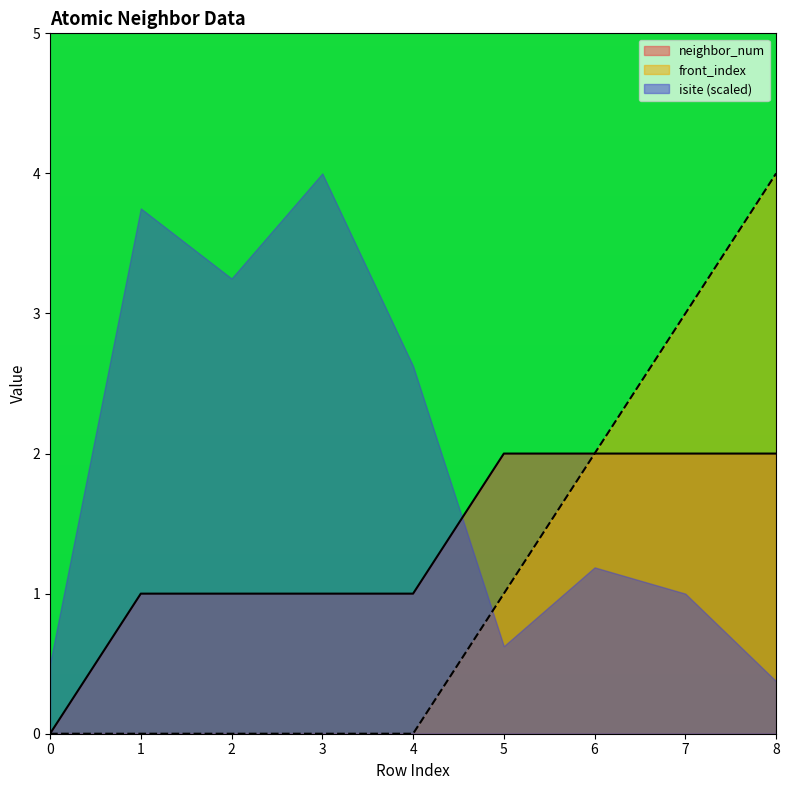

How many categories are shown in the chart?

9